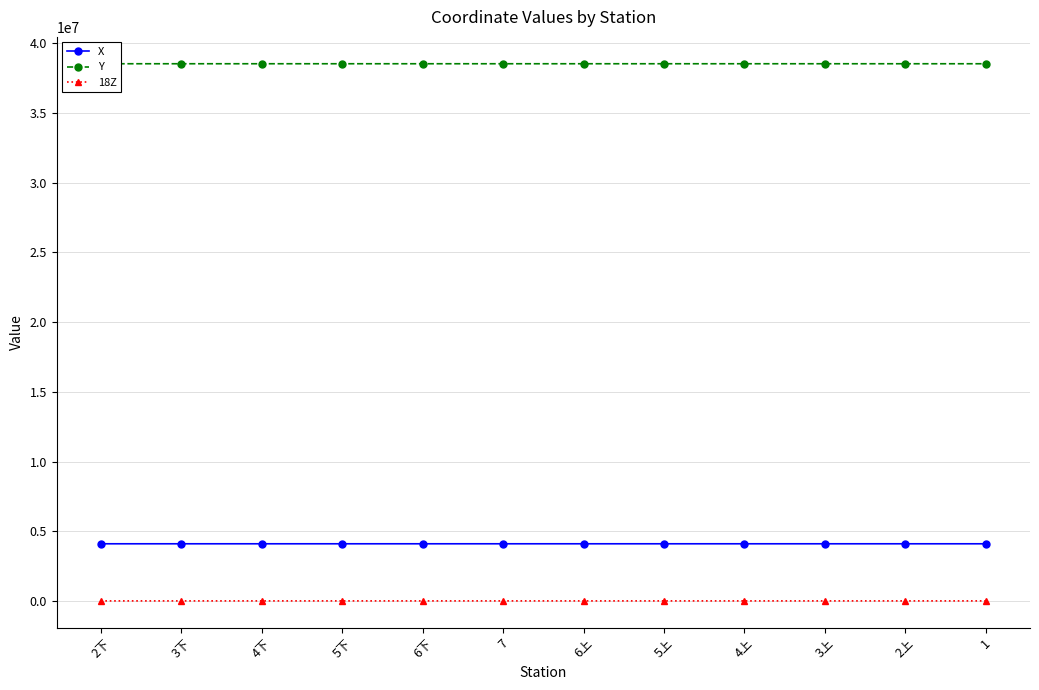

What is the difference between the X values at 6上 and 3下?

125.7